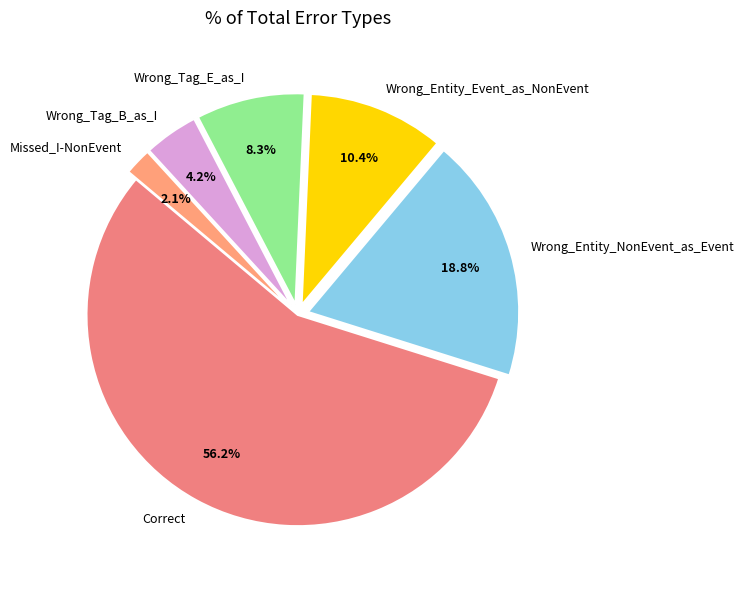

Between Missed_I-NonEvent and Wrong_Entity_NonEvent_as_Event, which is larger?

Wrong_Entity_NonEvent_as_Event